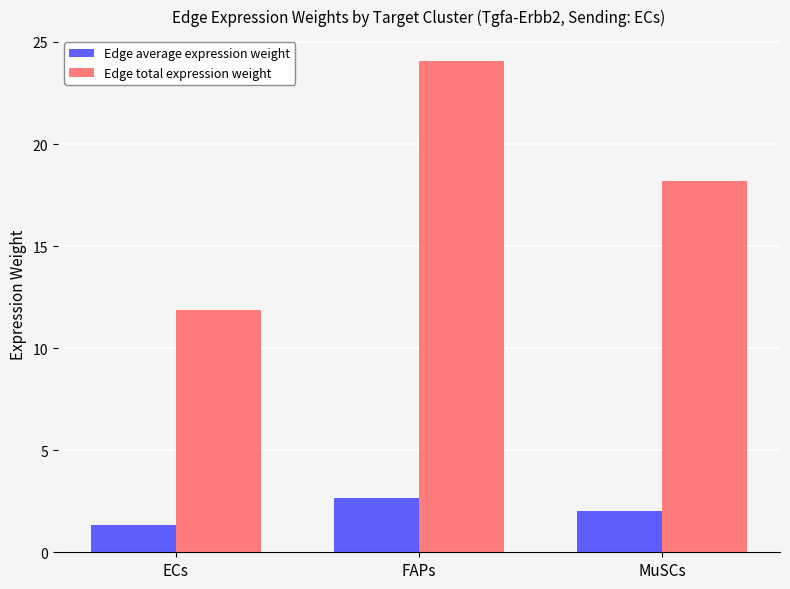

Reading right to left, extract all data points from this chart.

Edge average expression weight: MuSCs=2.0	FAPs=2.7	ECs=1.3
Edge total expression weight: MuSCs=18.2	FAPs=24.1	ECs=11.9